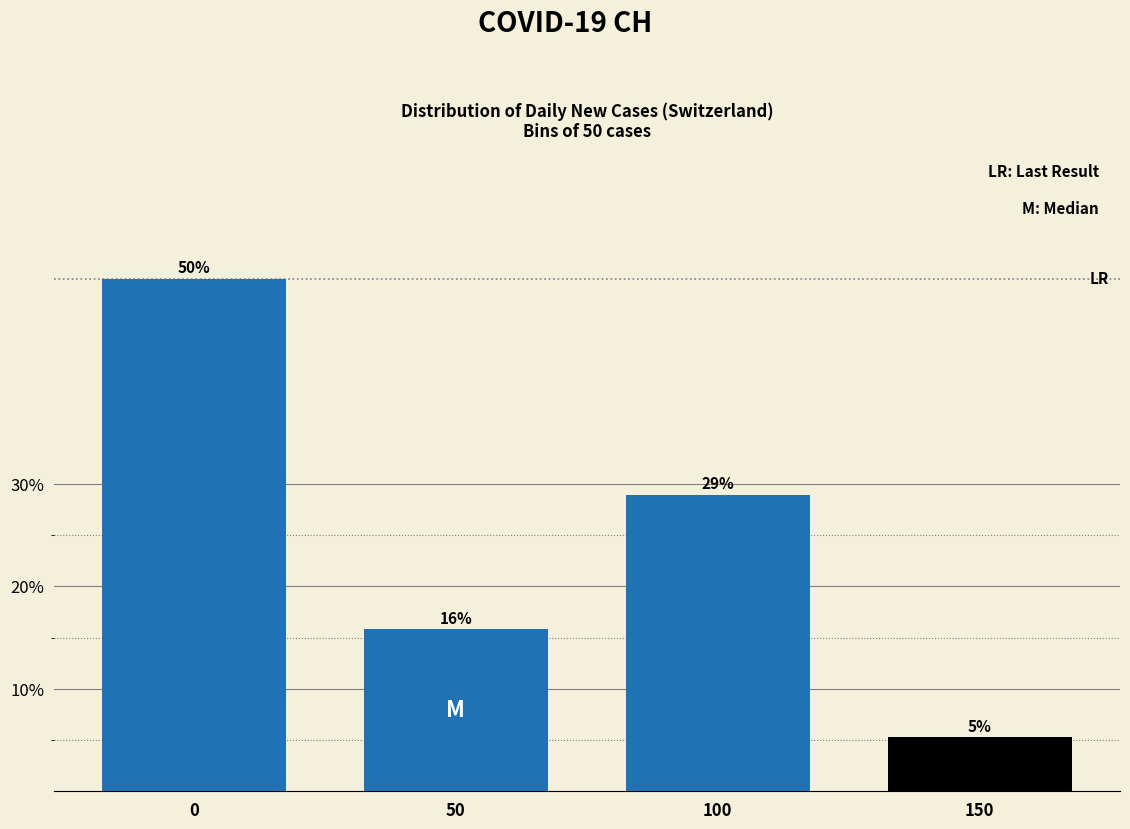

What is the greatest value displayed?

50.0